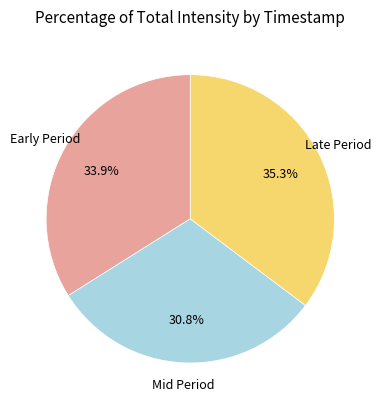

Which slice is the largest?

Late Period